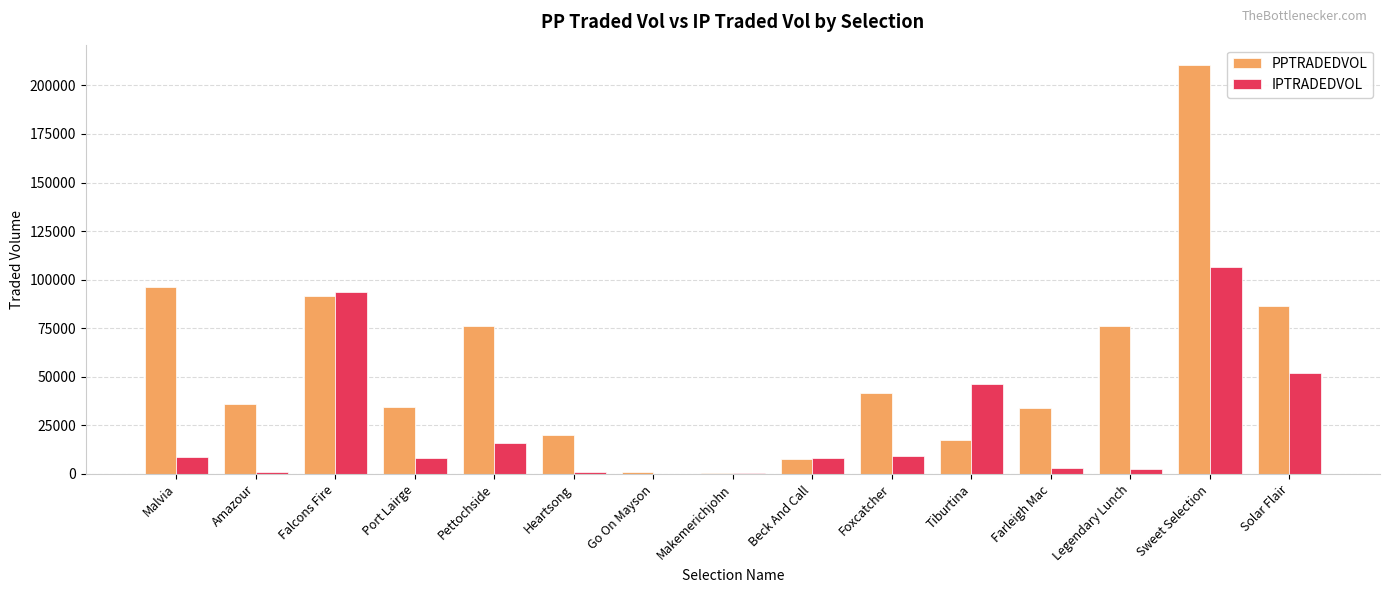

Is it true that PPTRADEDVOL equals 210430.2 at Sweet Selection?

True